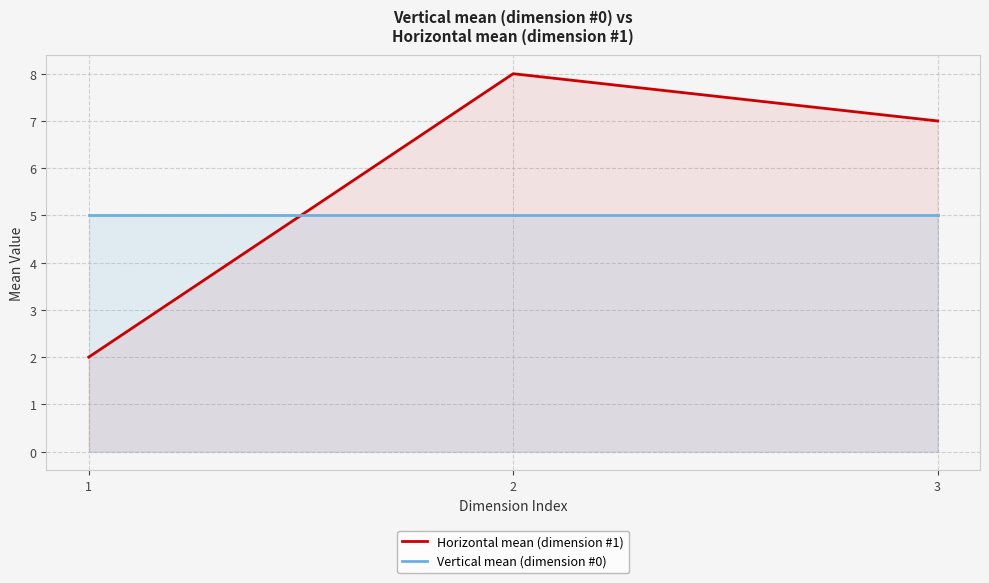

Reading right to left, transcribe all the data shown in this chart.

Horizontal mean (dimension #1): 3=7	2=8	1=2
Vertical mean (dimension #0): 3=5	2=5	1=5